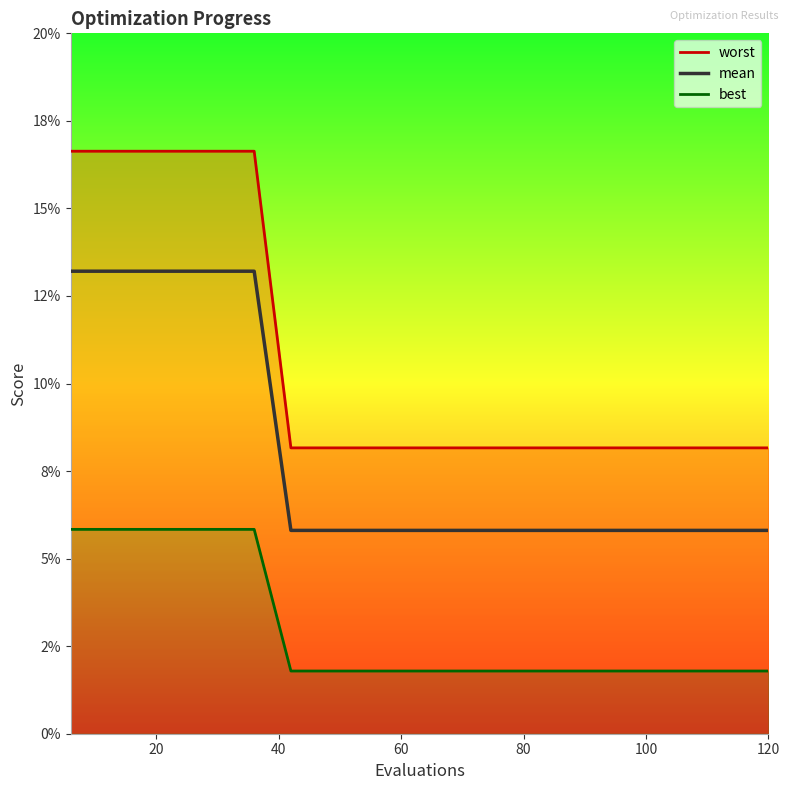

True or false: best has a value of 0.0 at 15.

False